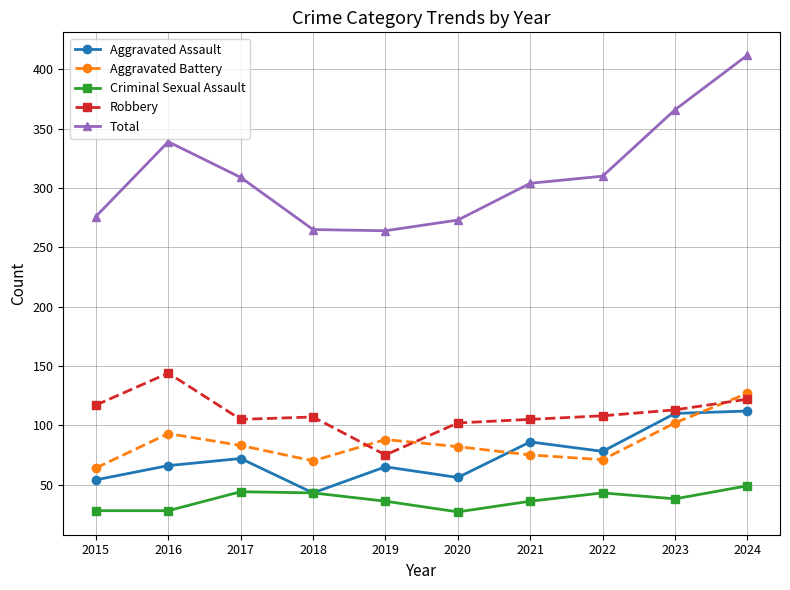

What is the approximate value of Criminal Sexual Assault at 2024, to the nearest 10?

50